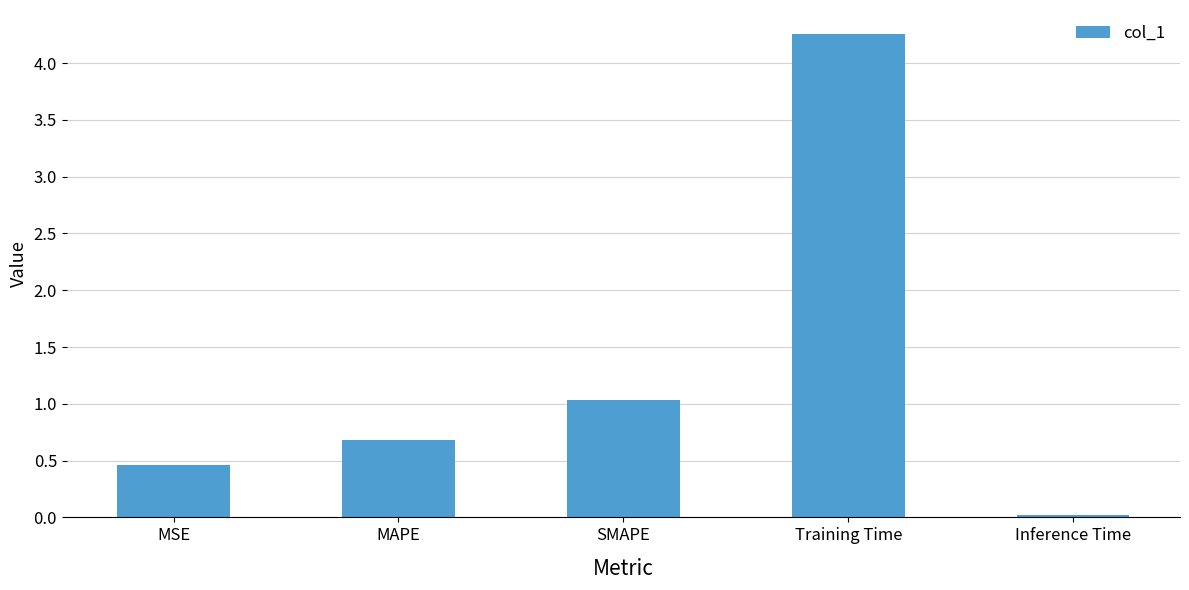

What is the label of the 5th bar from the right?

MSE